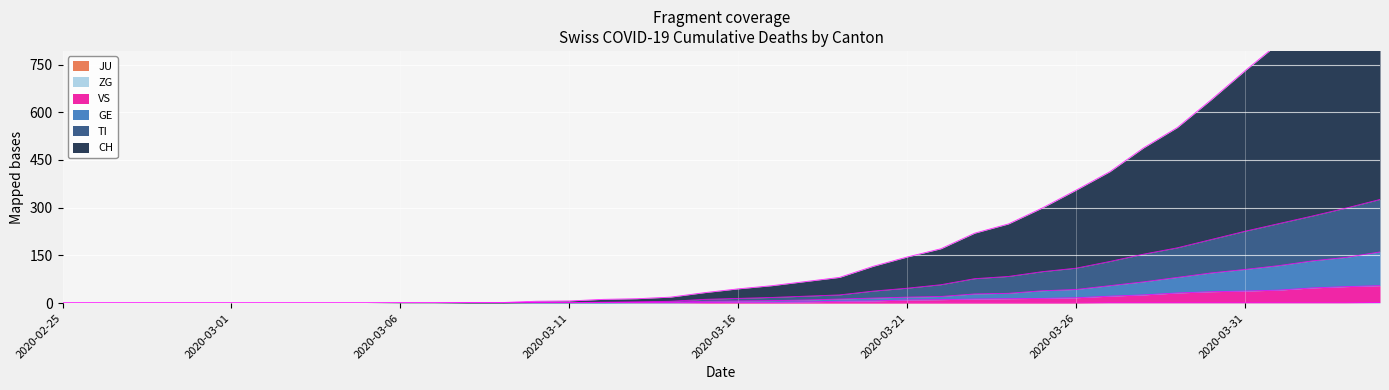

Reading left to right, list all the values displayed in this chart.

CH: 2020-02-25=0	2020-02-26=0	2020-02-27=0	2020-02-28=0	2020-02-29=0	2020-03-01=0	2020-03-02=0	2020-03-03=0	2020-03-04=0	2020-03-05=0	2020-03-06=1	2020-03-07=1	2020-03-08=2	2020-03-09=2	2020-03-10=6	2020-03-11=7	2020-03-12=12	2020-03-13=14	2020-03-14=19	2020-03-15=33	2020-03-16=45	2020-03-17=55	2020-03-18=68	2020-03-19=81	2020-03-20=116	2020-03-21=145	2020-03-22=171	2020-03-23=220	2020-03-24=249	2020-03-25=299	2020-03-26=355	2020-03-27=413	2020-03-28=488	2020-03-29=552	2020-03-30=639	2020-03-31=730	2020-04-01=817	2020-04-02=902	2020-04-03=988	2020-04-04=1081
TI: 2020-02-25=0	2020-02-26=0	2020-02-27=0	2020-02-28=0	2020-02-29=0	2020-03-01=0	2020-03-02=0	2020-03-03=0	2020-03-04=0	2020-03-05=0	2020-03-06=0	2020-03-07=0	2020-03-08=0	2020-03-09=0	2020-03-10=2	2020-03-11=2	2020-03-12=3	2020-03-13=4	2020-03-14=6	2020-03-15=12	2020-03-16=15	2020-03-17=18	2020-03-18=22	2020-03-19=26	2020-03-20=38	2020-03-21=47	2020-03-22=58	2020-03-23=77	2020-03-24=84	2020-03-25=99	2020-03-26=110	2020-03-27=131	2020-03-28=154	2020-03-29=174	2020-03-30=200	2020-03-31=226	2020-04-01=250	2020-04-02=274	2020-04-03=299	2020-04-04=326
GE: 2020-02-25=0	2020-02-26=0	2020-02-27=0	2020-02-28=0	2020-02-29=0	2020-03-01=0	2020-03-02=0	2020-03-03=0	2020-03-04=0	2020-03-05=0	2020-03-06=0	2020-03-07=0	2020-03-08=0	2020-03-09=0	2020-03-10=1	2020-03-11=1	2020-03-12=2	2020-03-13=3	2020-03-14=3	2020-03-15=6	2020-03-16=7	2020-03-17=8	2020-03-18=10	2020-03-19=13	2020-03-20=16	2020-03-21=19	2020-03-22=21	2020-03-23=29	2020-03-24=31	2020-03-25=39	2020-03-26=43	2020-03-27=55	2020-03-28=67	2020-03-29=81	2020-03-30=95	2020-03-31=106	2020-04-01=118	2020-04-02=133	2020-04-03=144	2020-04-04=161
VS: 2020-02-25=0	2020-02-26=0	2020-02-27=0	2020-02-28=0	2020-02-29=0	2020-03-01=0	2020-03-02=0	2020-03-03=0	2020-03-04=0	2020-03-05=0	2020-03-06=0	2020-03-07=0	2020-03-08=0	2020-03-09=0	2020-03-10=0	2020-03-11=0	2020-03-12=0	2020-03-13=1	2020-03-14=1	2020-03-15=2	2020-03-16=3	2020-03-17=3	2020-03-18=4	2020-03-19=6	2020-03-20=7	2020-03-21=10	2020-03-22=11	2020-03-23=13	2020-03-24=14	2020-03-25=15	2020-03-26=17	2020-03-27=22	2020-03-28=26	2020-03-29=32	2020-03-30=36	2020-03-31=38	2020-04-01=41	2020-04-02=48	2020-04-03=52	2020-04-04=55
ZG: 2020-02-25=0	2020-02-26=0	2020-02-27=0	2020-02-28=0	2020-02-29=0	2020-03-01=0	2020-03-02=0	2020-03-03=0	2020-03-04=0	2020-03-05=0	2020-03-06=0	2020-03-07=0	2020-03-08=0	2020-03-09=0	2020-03-10=0	2020-03-11=0	2020-03-12=0	2020-03-13=0	2020-03-14=0	2020-03-15=0	2020-03-16=0	2020-03-17=0	2020-03-18=0	2020-03-19=0	2020-03-20=0	2020-03-21=0	2020-03-22=0	2020-03-23=0	2020-03-24=0	2020-03-25=0	2020-03-26=0	2020-03-27=1	2020-03-28=1	2020-03-29=1	2020-03-30=1	2020-03-31=1	2020-04-01=1	2020-04-02=1	2020-04-03=1	2020-04-04=2